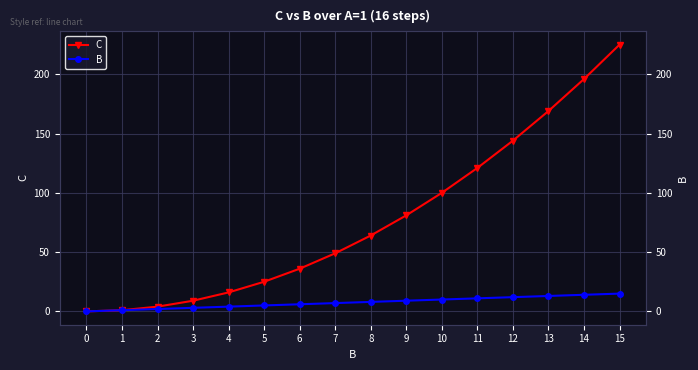

At how many categories does at least one series exceed 40?

9